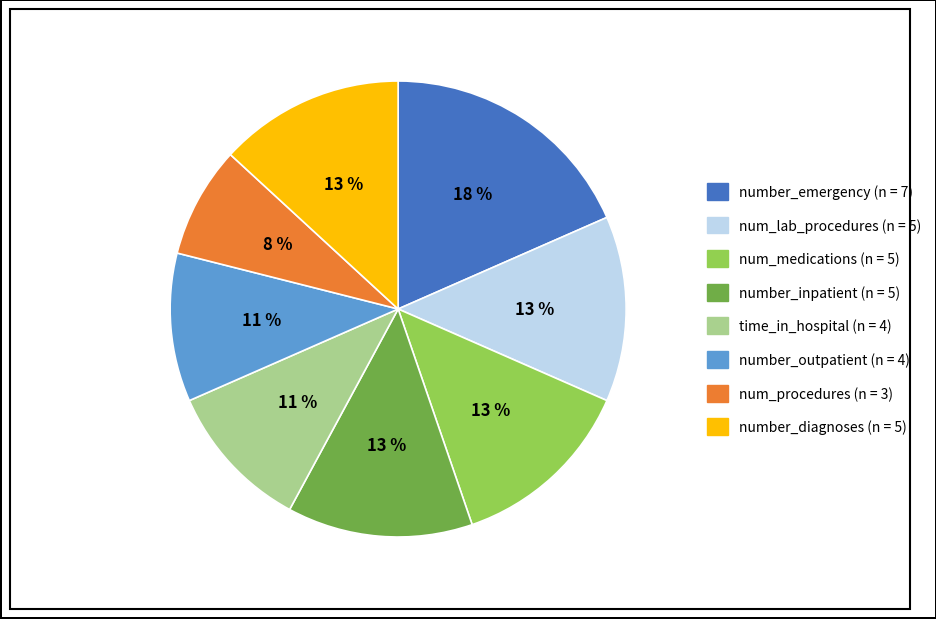

To the nearest percent, what is the average slice percentage?

12%